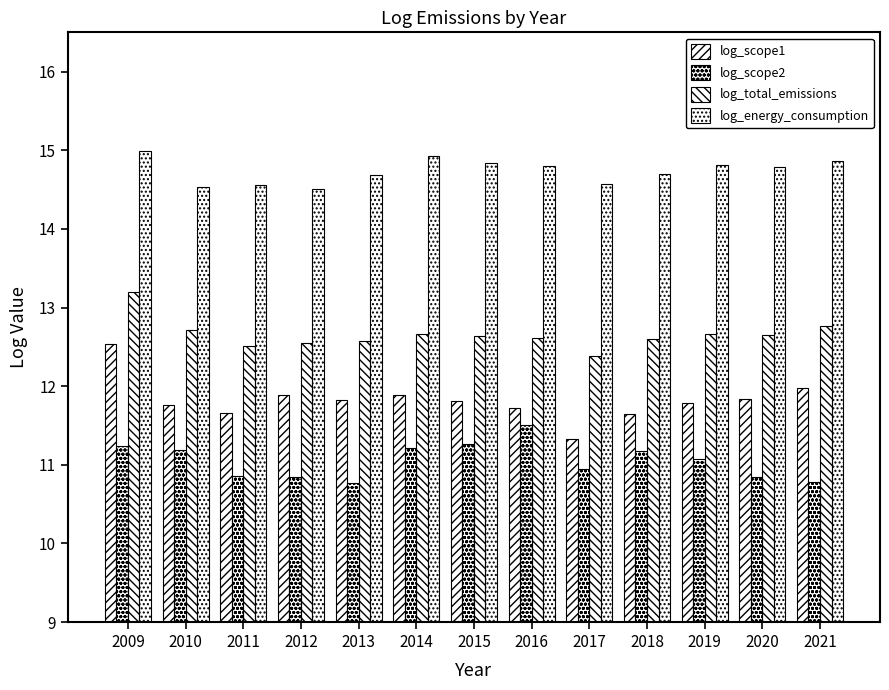

How many bars are there in total?

52